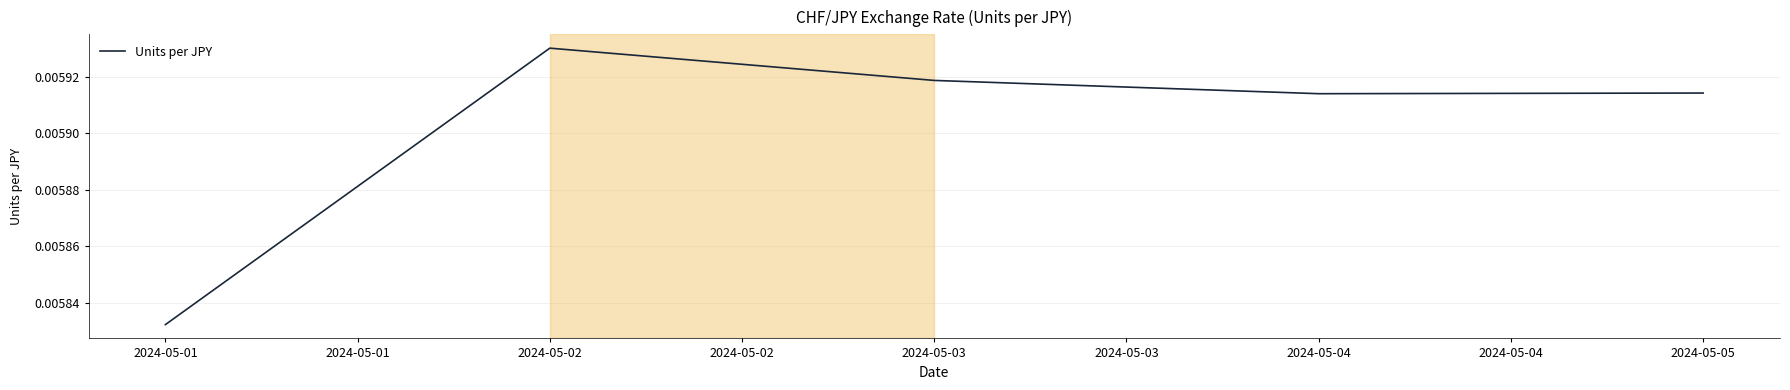

Does the chart display data point markers on the line(s)?

No